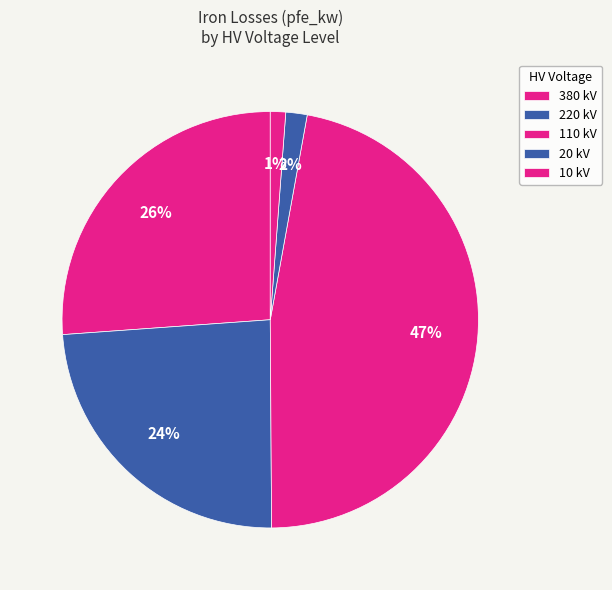

How many segments does this pie chart have?

5